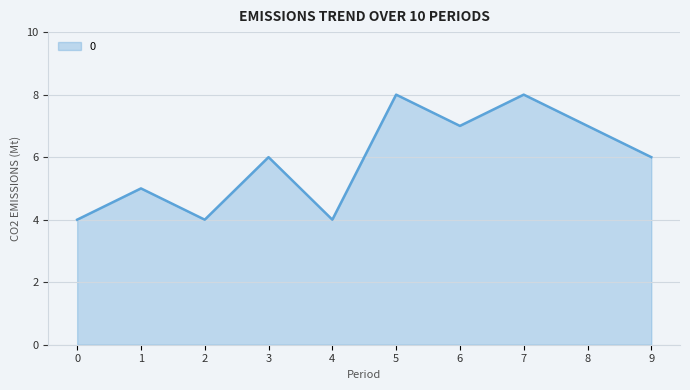

Reading right to left, what are all the values shown in this chart?

6	7	8	7	8	4	6	4	5	4